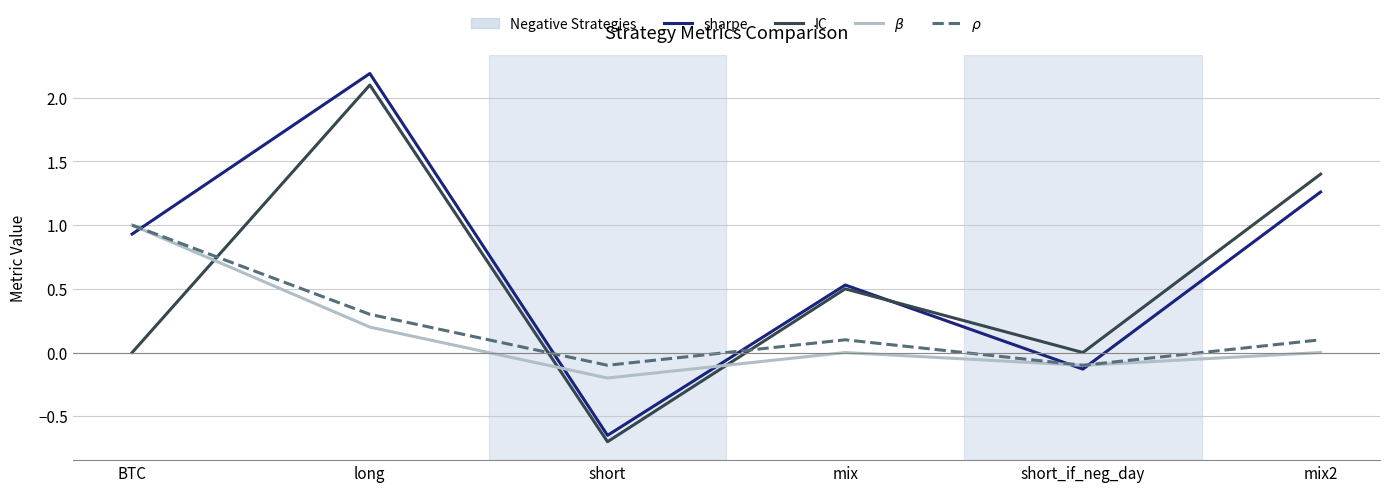

What is the highest value of the IC series?

2.1